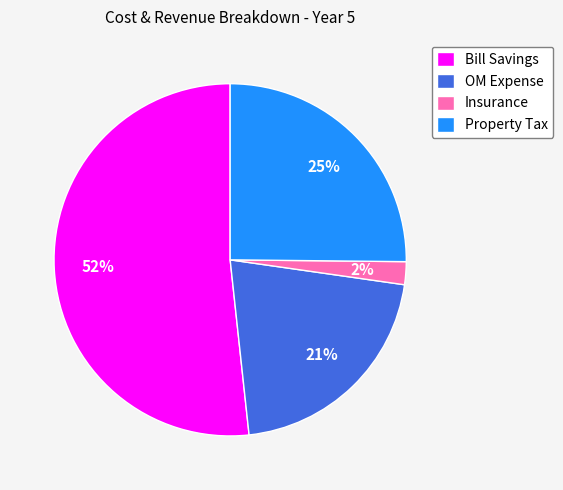

To the nearest percent, what is the combined percentage of Bill Savings and Property Tax?

77%